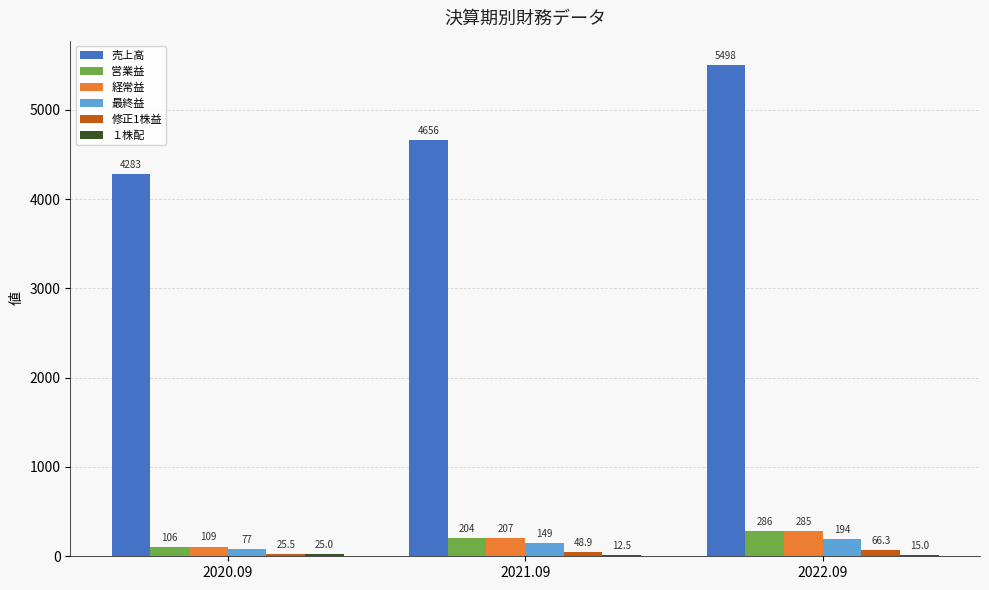

What is the sum of all 営業益 values?

596.0